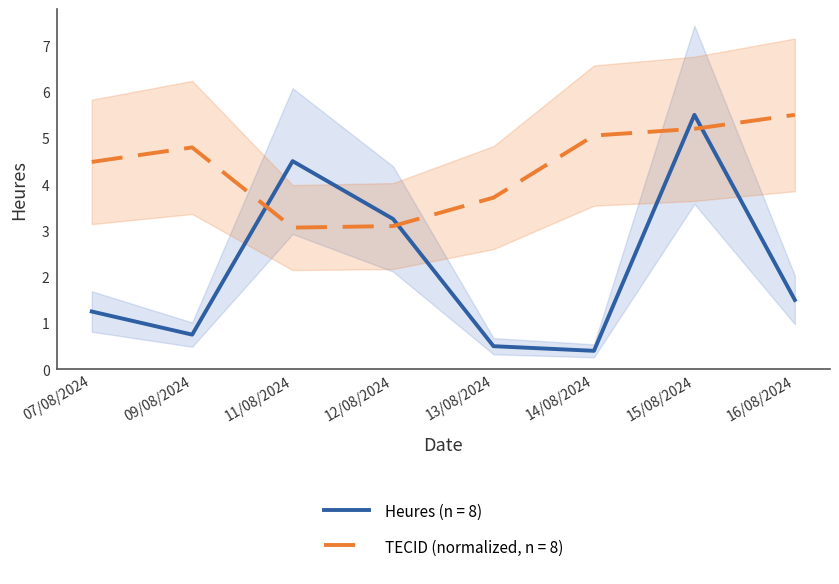

How many times do Heures and TECID cross each other?

4